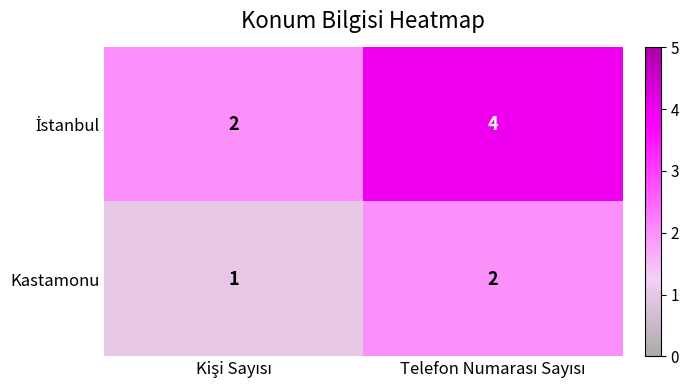

How many distinct data groups are displayed?

2